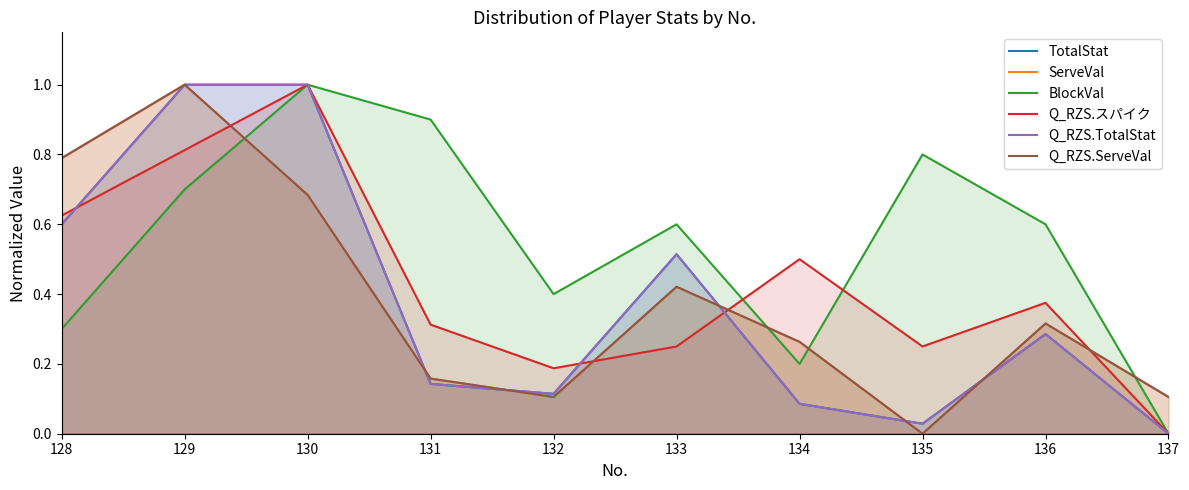

What is the sum of all Q_RZS.ServeVal values?

3.8